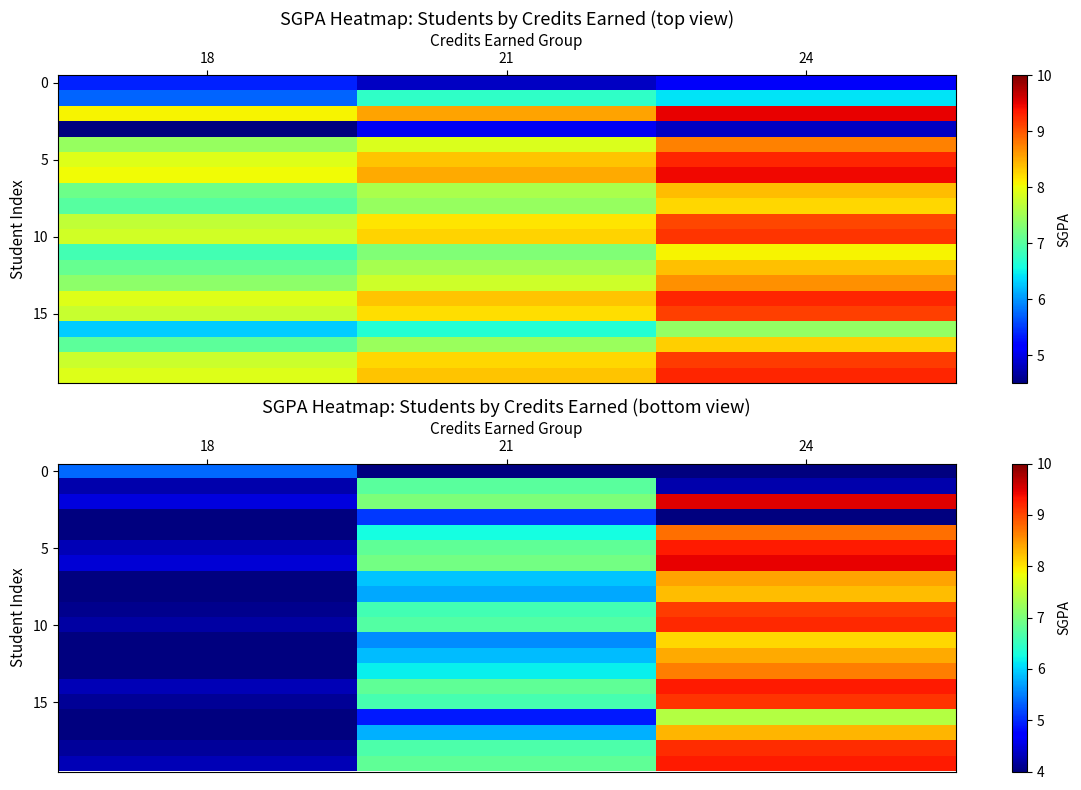

The row_15 series shows 6.6 at 21. True or false?

True